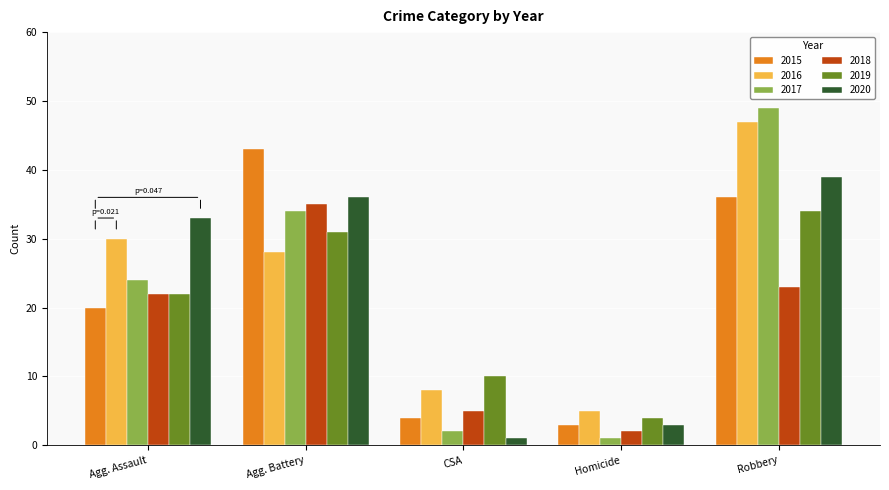

At which category is the sum across all series the highest?

Robbery